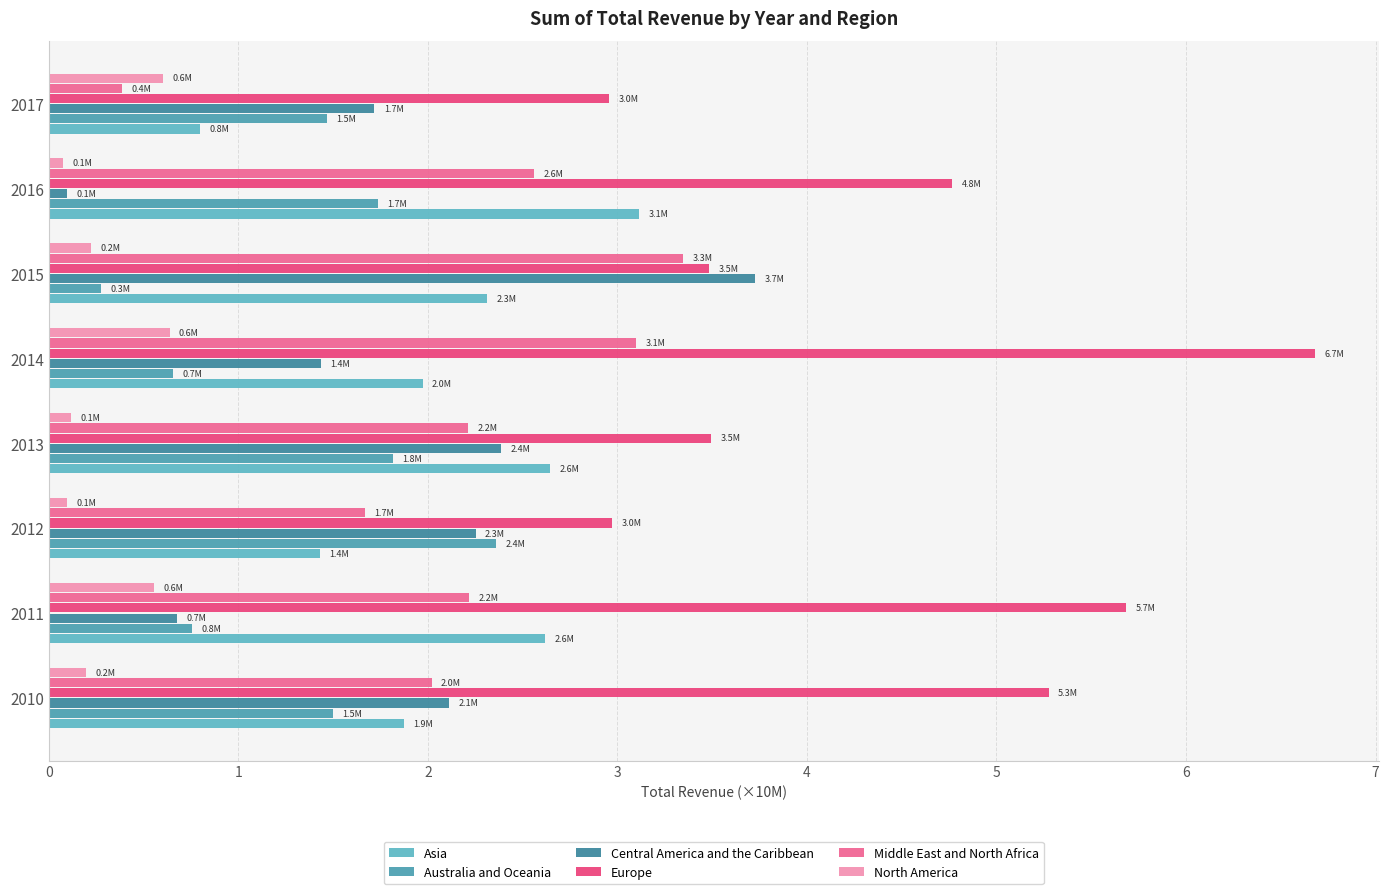

Rank the series by their maximum value, from highest to lowest.

Europe, Central America and the Caribbean, Middle East and North Africa, Asia, Australia and Oceania, North America